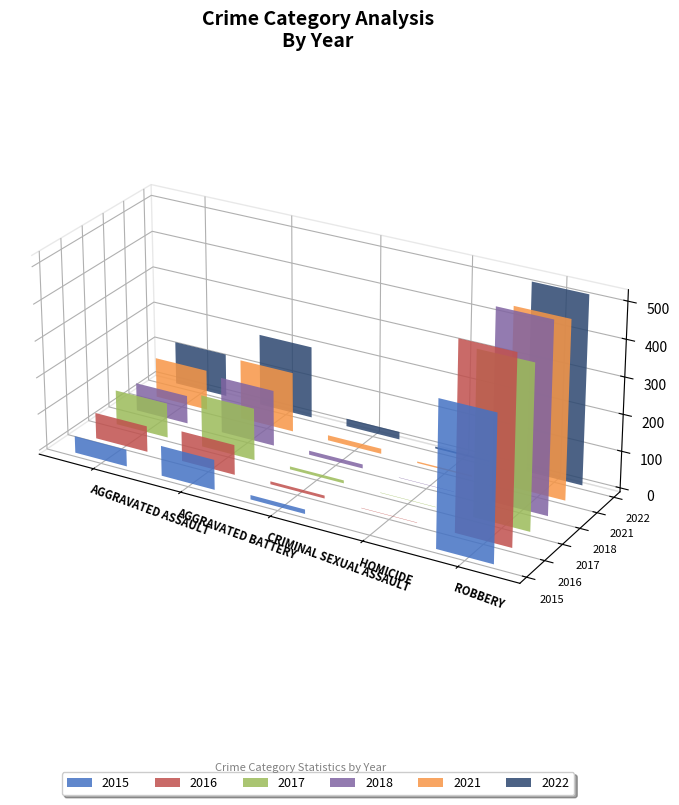

What is the lowest value of the 2021 series?

4